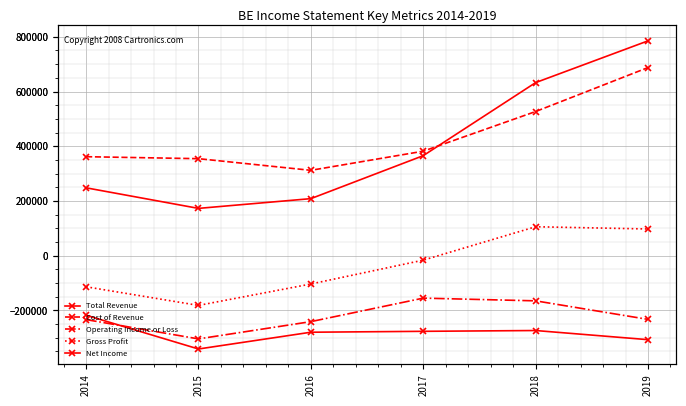

Reading left to right, transcribe all the data shown in this chart.

Total Revenue: 2014=248100	2015=172900	2016=208500	2017=365600	2018=632600	2019=785200
Cost of Revenue: 2014=361800	2015=354600	2016=312000	2017=381900	2018=526900	2019=687600
Operating Income or Loss: 2014=-233600	2015=-304100	2016=-241000	2017=-155100	2018=-165000	2019=-232800
Gross Profit: 2014=-113600	2015=-181700	2016=-103500	2017=-16300	2018=105800	2019=97600
Net Income: 2014=-217600	2015=-341000	2016=-279700	2017=-276400	2018=-273500	2019=-306900